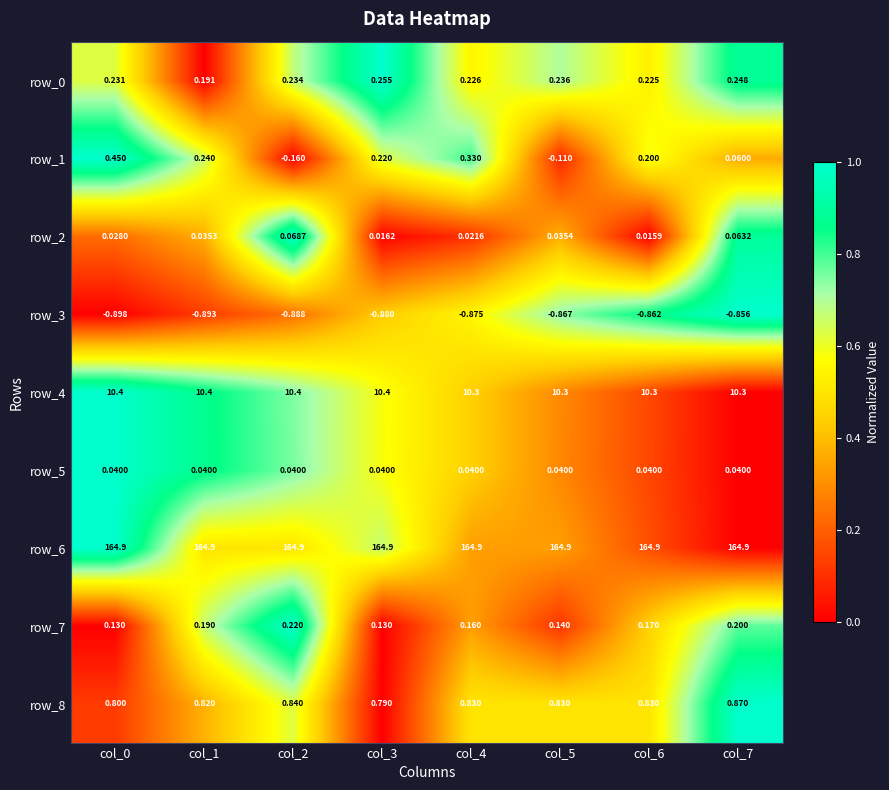

At which label is row_0 closest to 0?

col_1